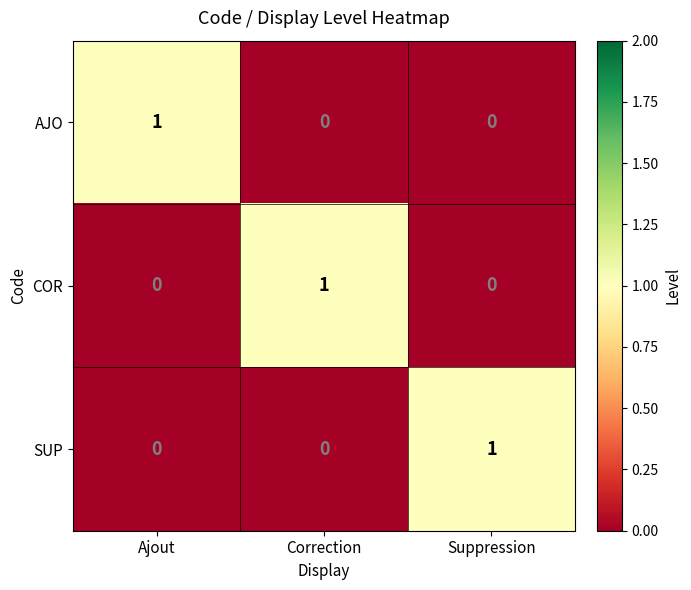

How many categories are shown in the chart?

3